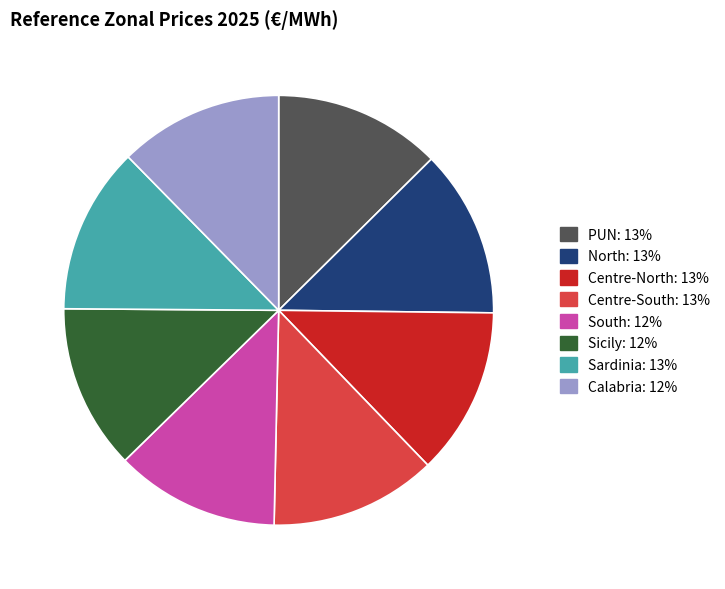

Count the number of slices in the pie.

8